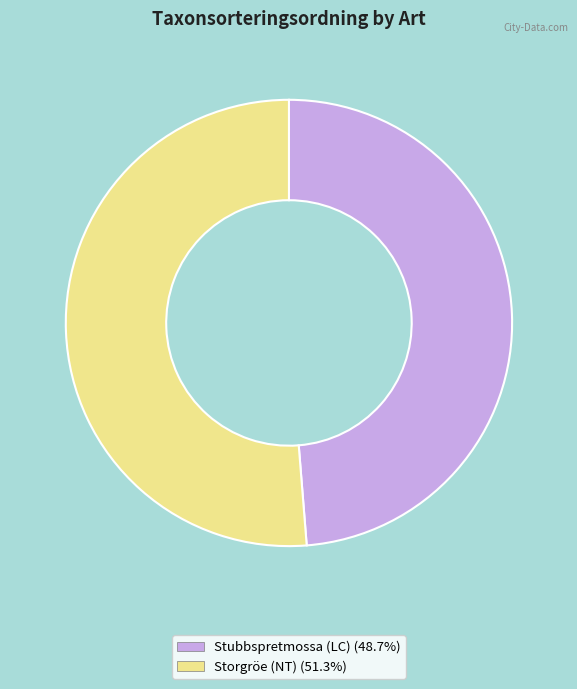

Which category has the biggest portion of the pie?

Storgröe (NT)